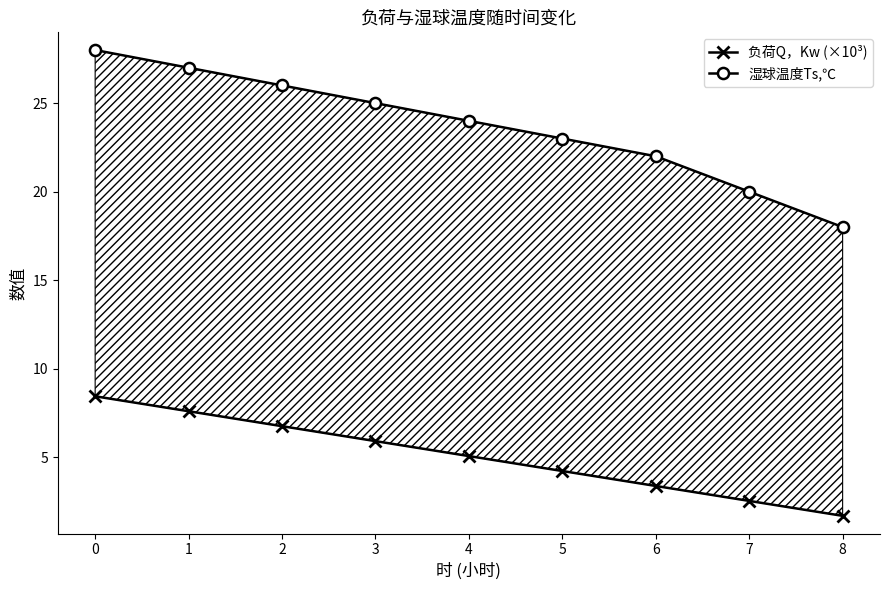

The 湿球温度Ts,℃ series shows 20.0 at 7. True or false?

True